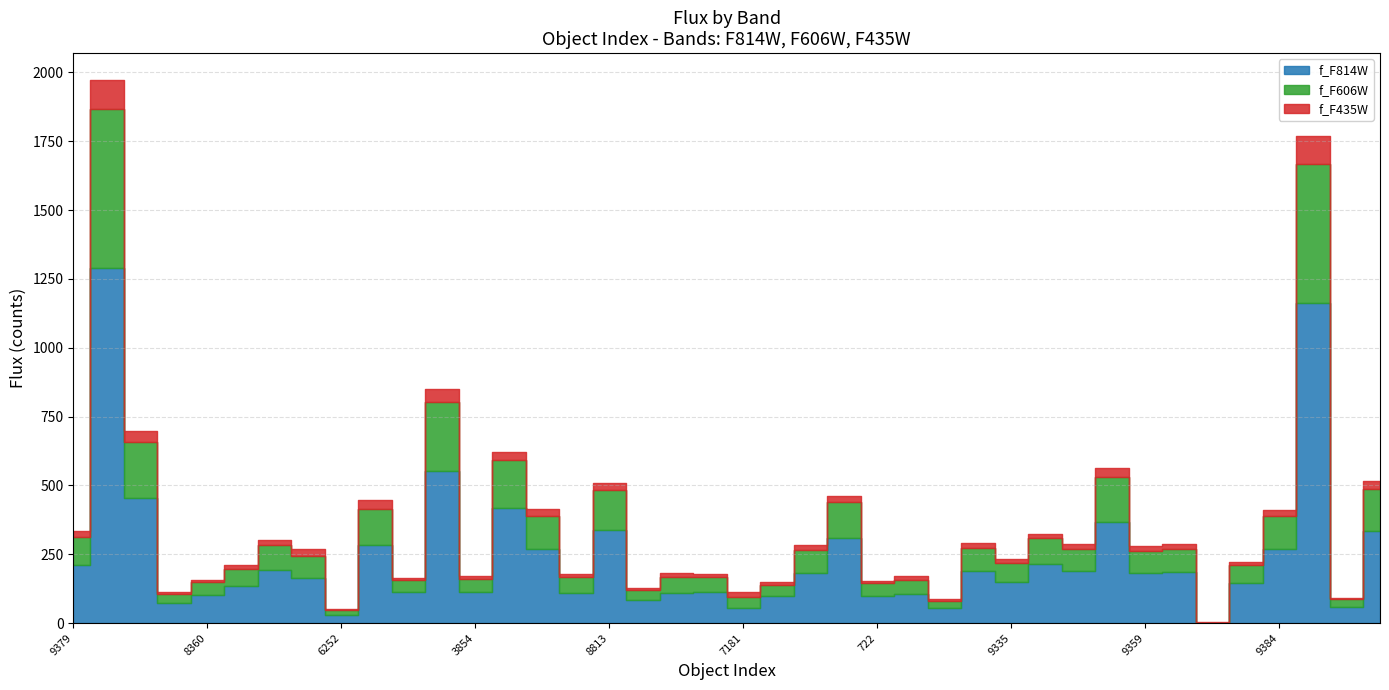

True or false: f_F814W has a value of 161.3 at 8872.

False